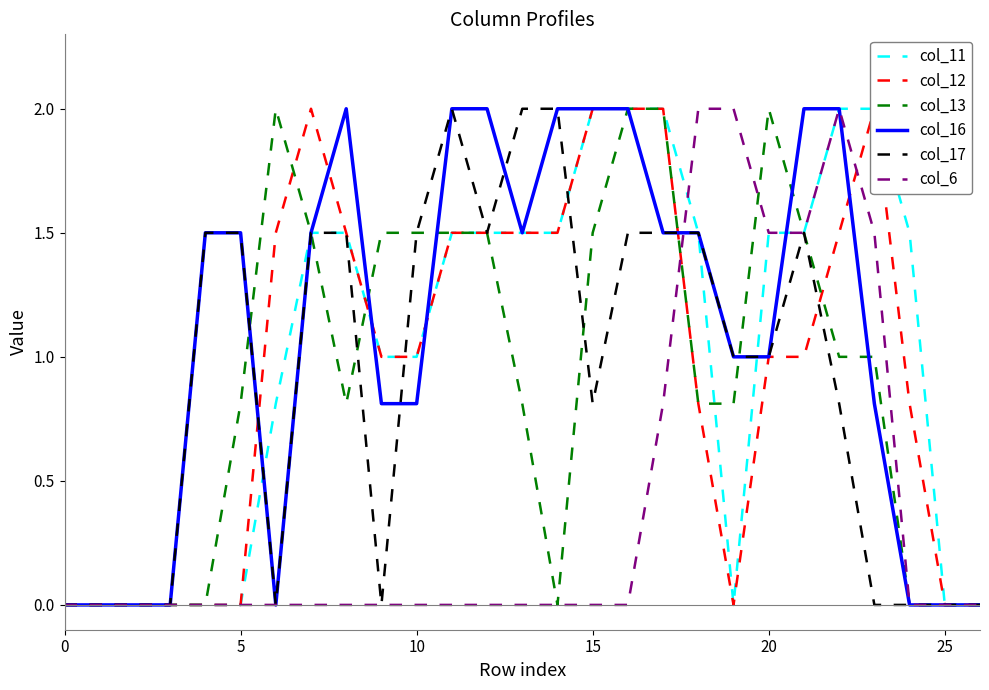

How many intersections are there between col_11 and col_13?

2